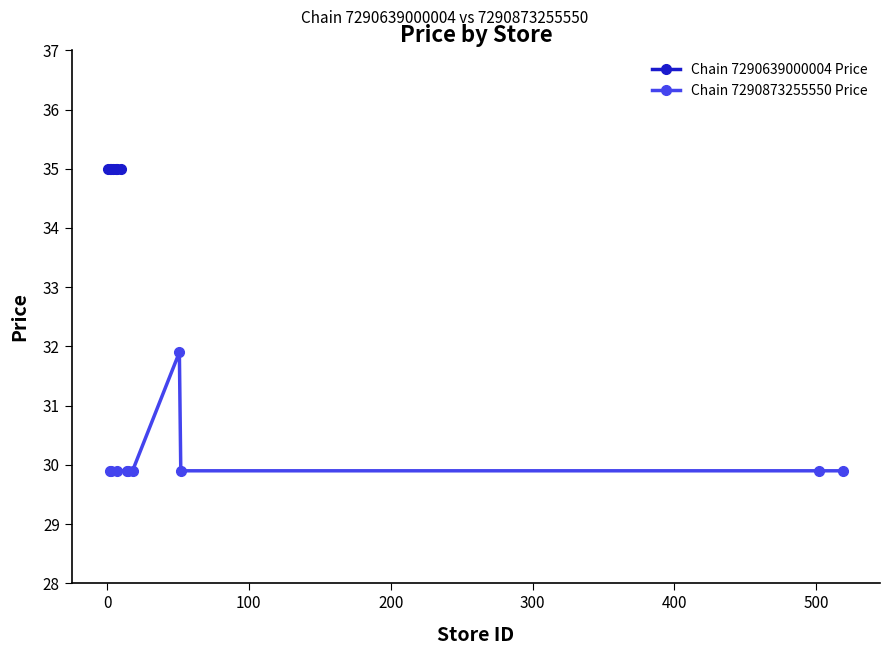

What is the lowest value of the Chain 7290873255550 Price series?

29.9